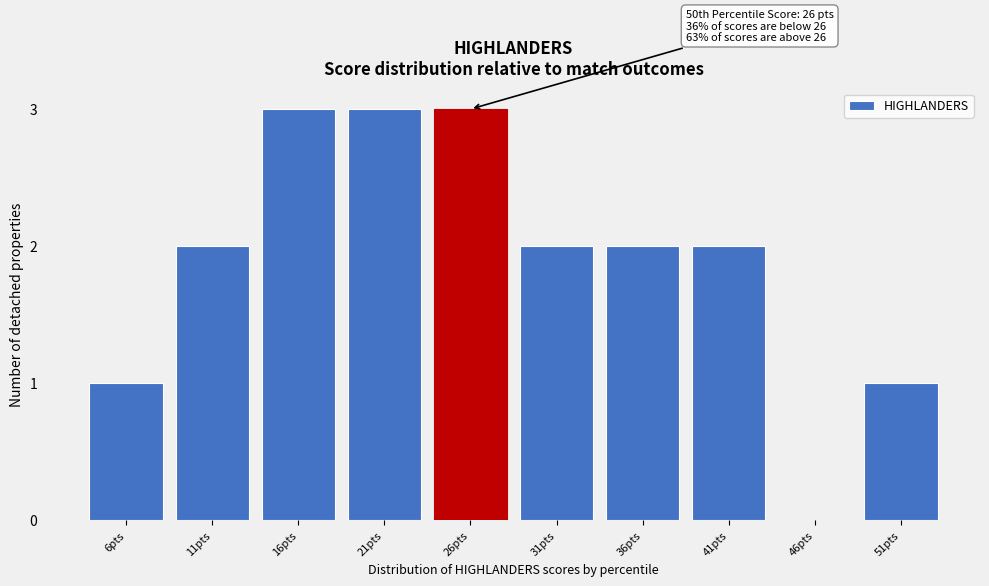

Reading left to right, list all the values displayed in this chart.

6pts=1	11pts=2	16pts=3	21pts=3	26pts=3	31pts=2	36pts=2	41pts=2	46pts=0	51pts=1